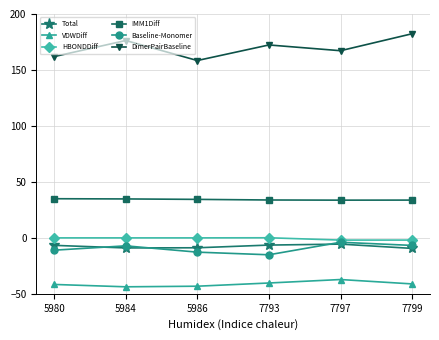

The value of VDWDiff at 5986 is -43.2. True or false?

True